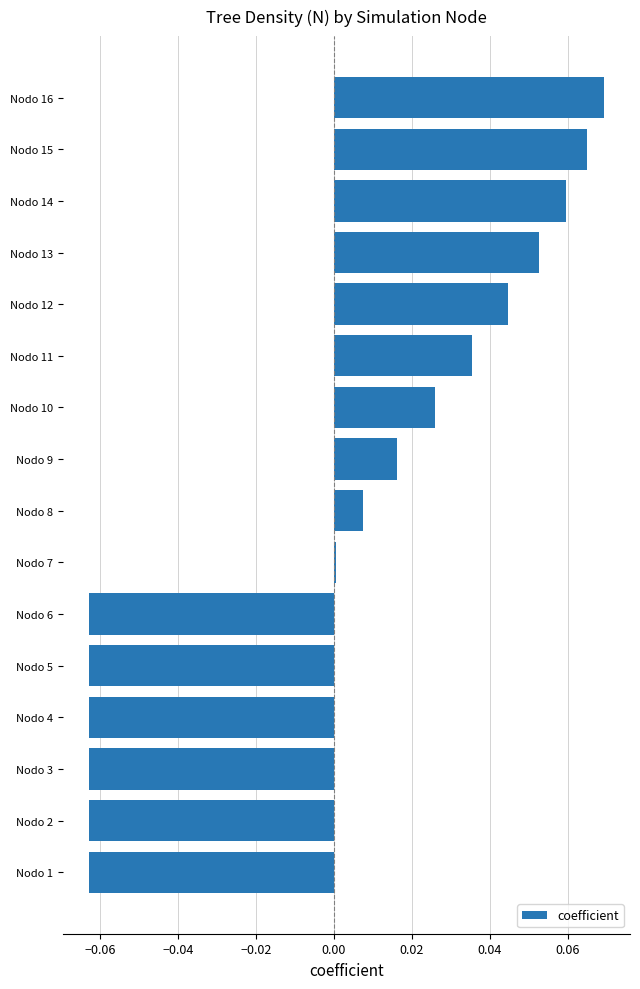

How many bars are there in total?

16